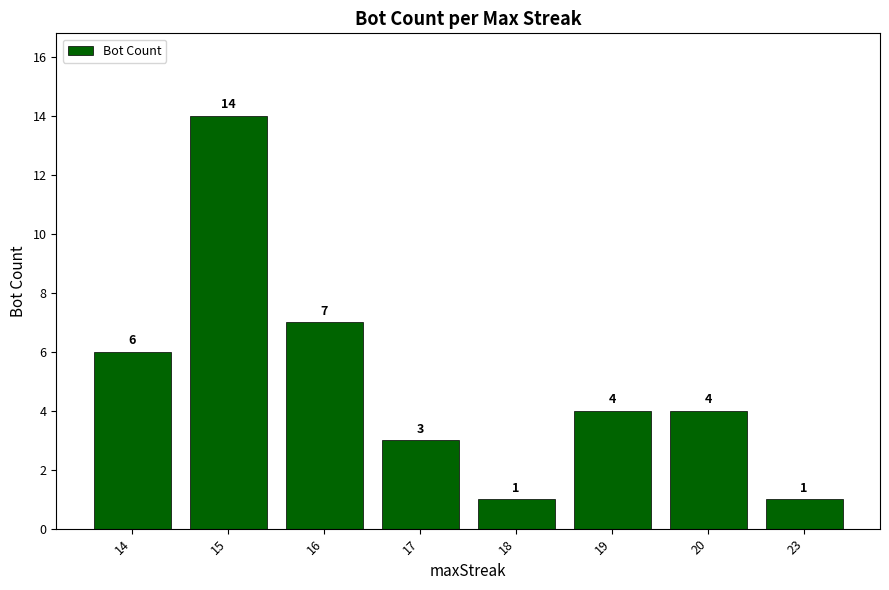

How many bars are there in total?

8